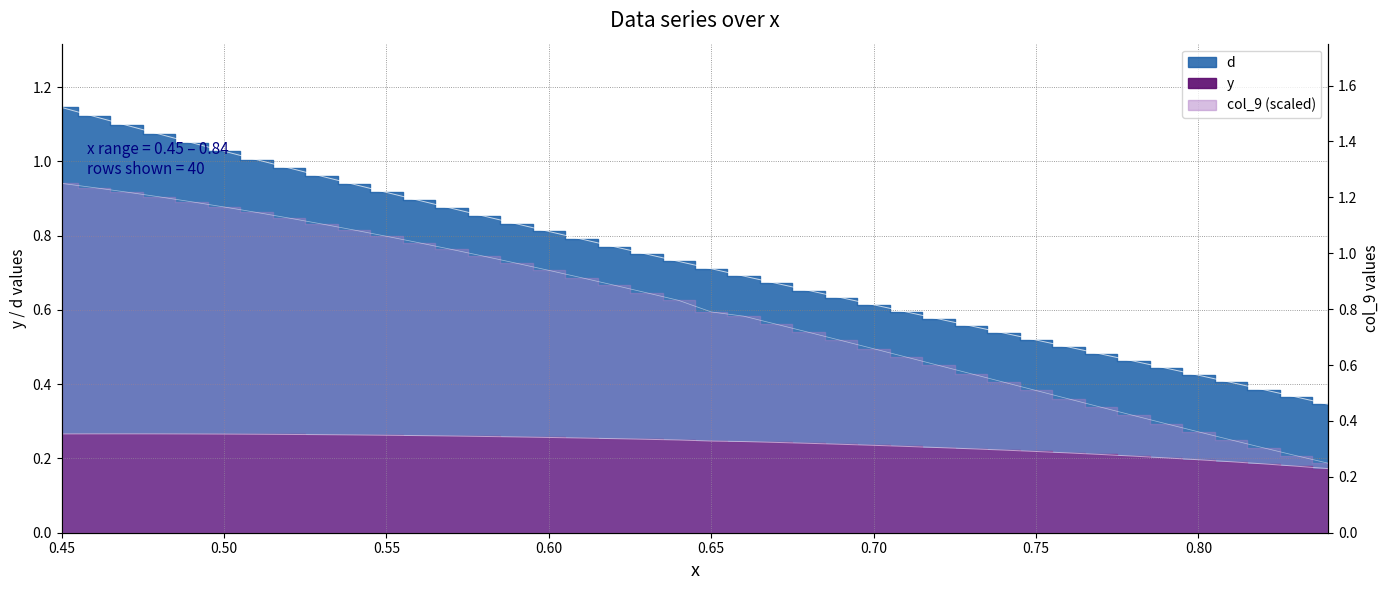

Which series changed the most between 0.66 and 0.69?

d